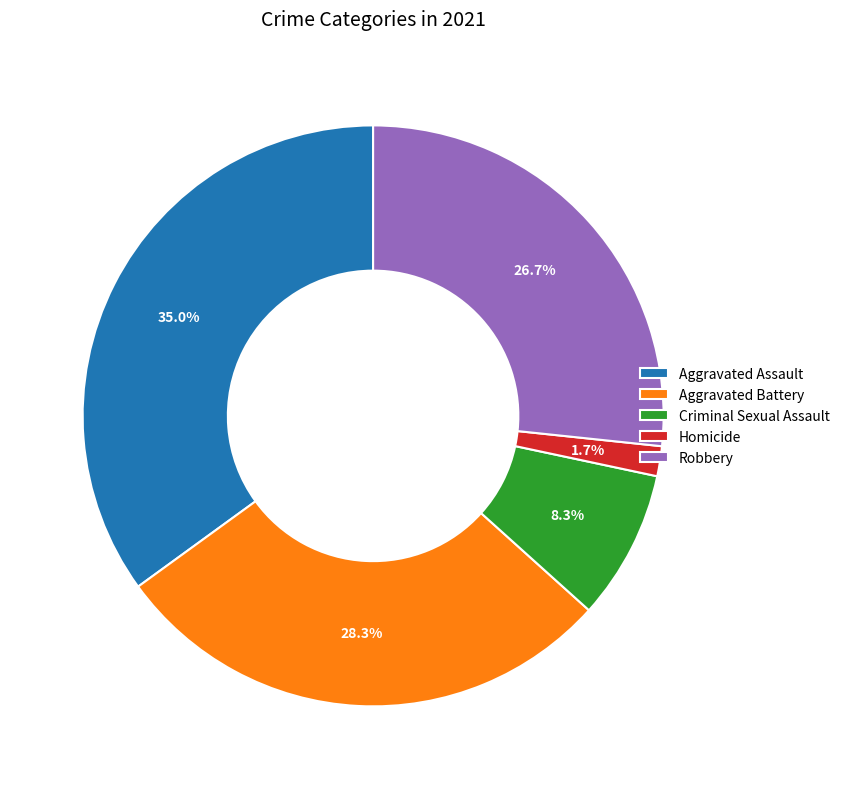

To the nearest percent, what percentage of the pie is Criminal Sexual Assault?

8%